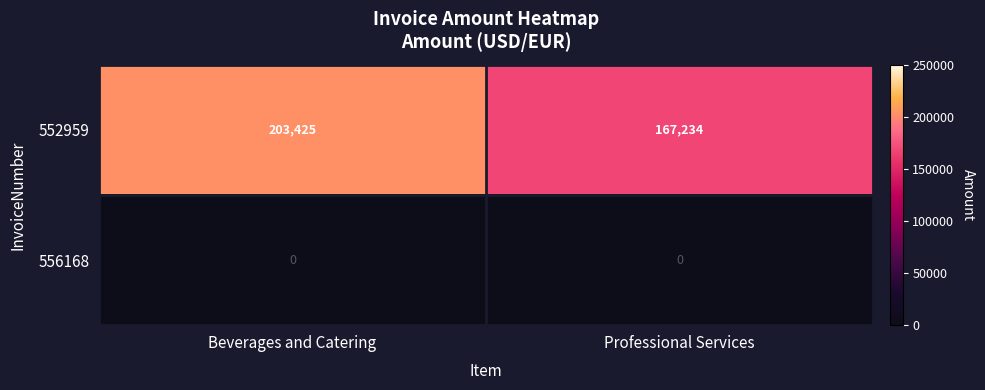

Which series has the largest total across all categories?

552959